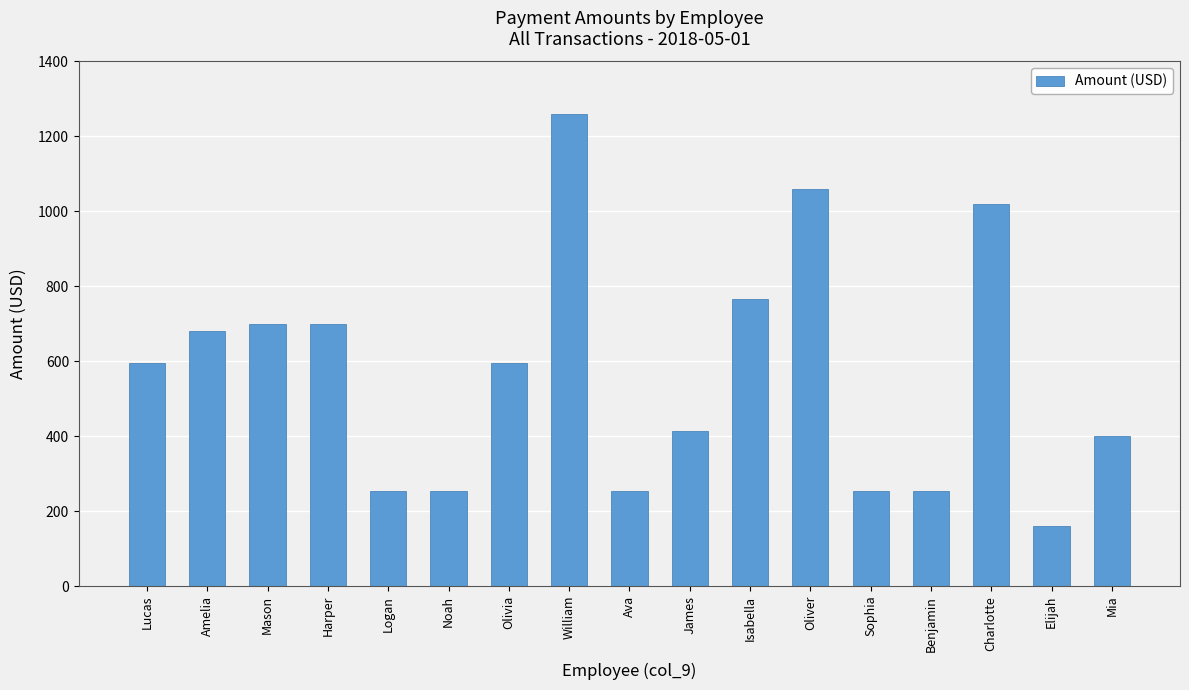

How many data points does each series have?

17